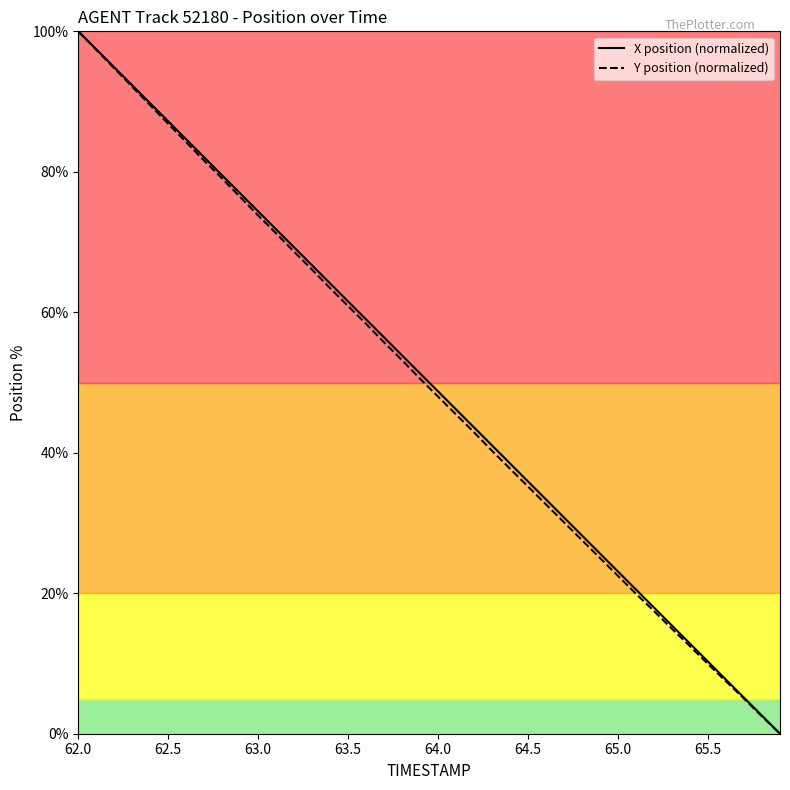

What is the maximum value shown in the chart?

100.0